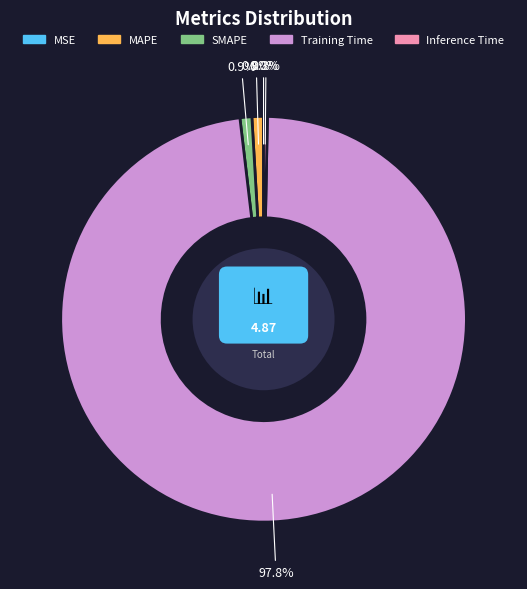

What is the change in value from Training Time to Inference Time?

-4.8